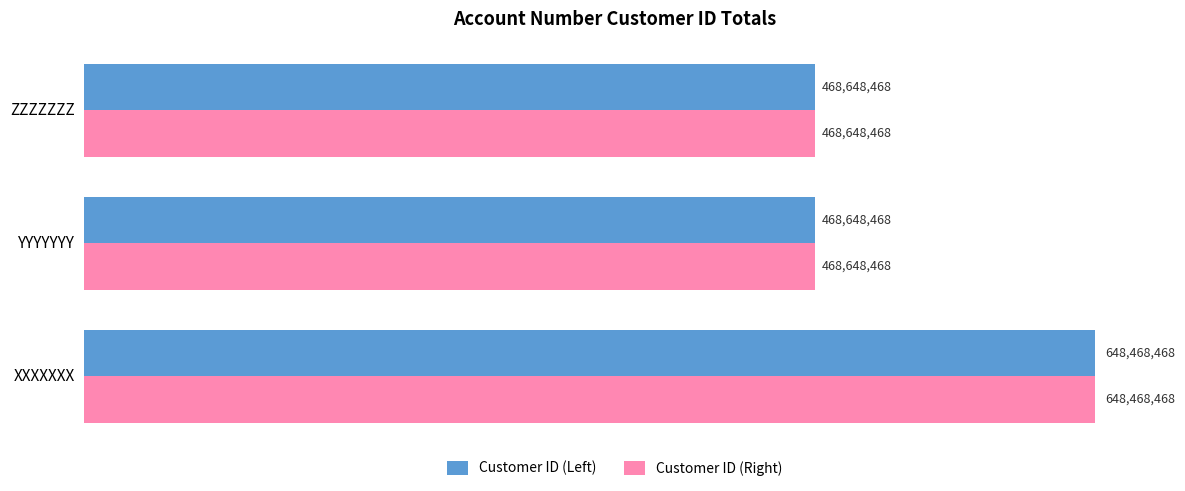

Reading left to right, list all the values displayed in this chart.

Customer ID (Left): 648468468	468648468	468648468
Customer ID (Right): 648468468	468648468	468648468